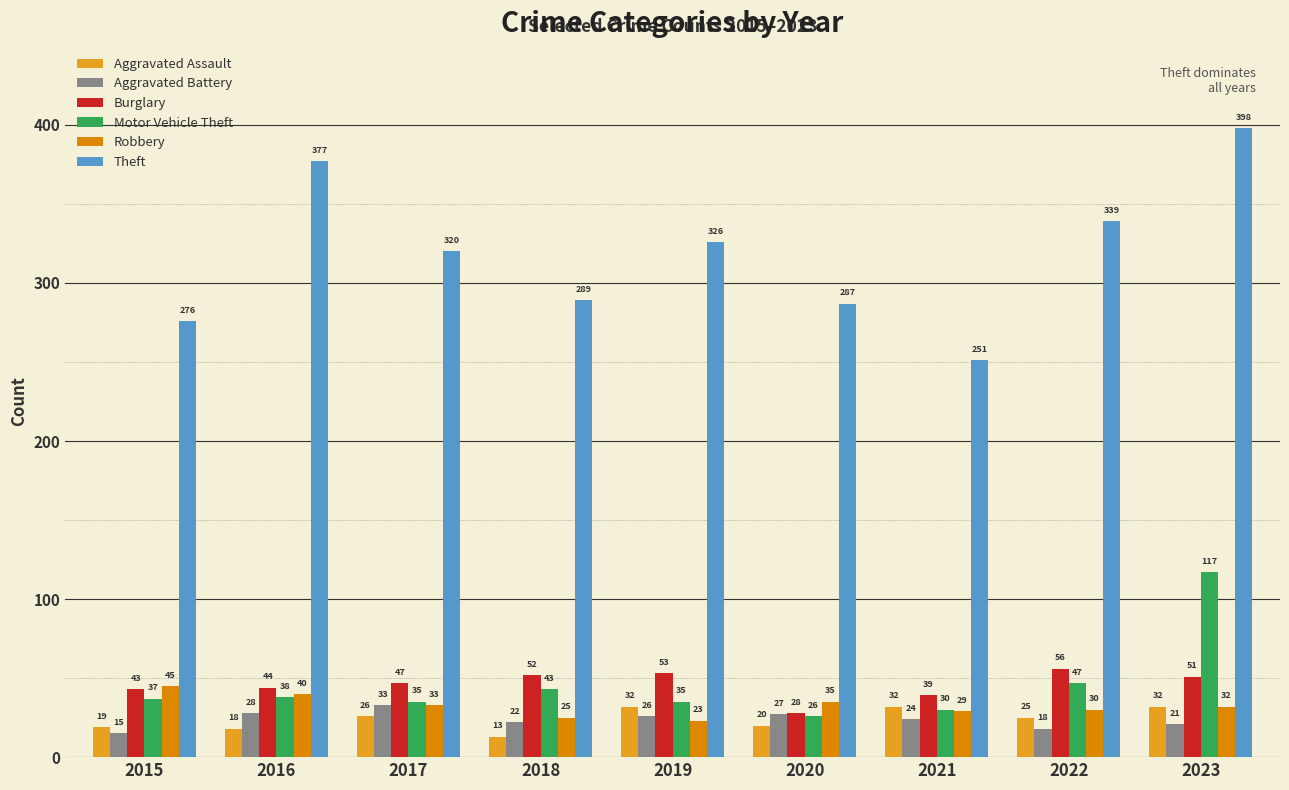

What is the average value of the Motor Vehicle Theft series?

45